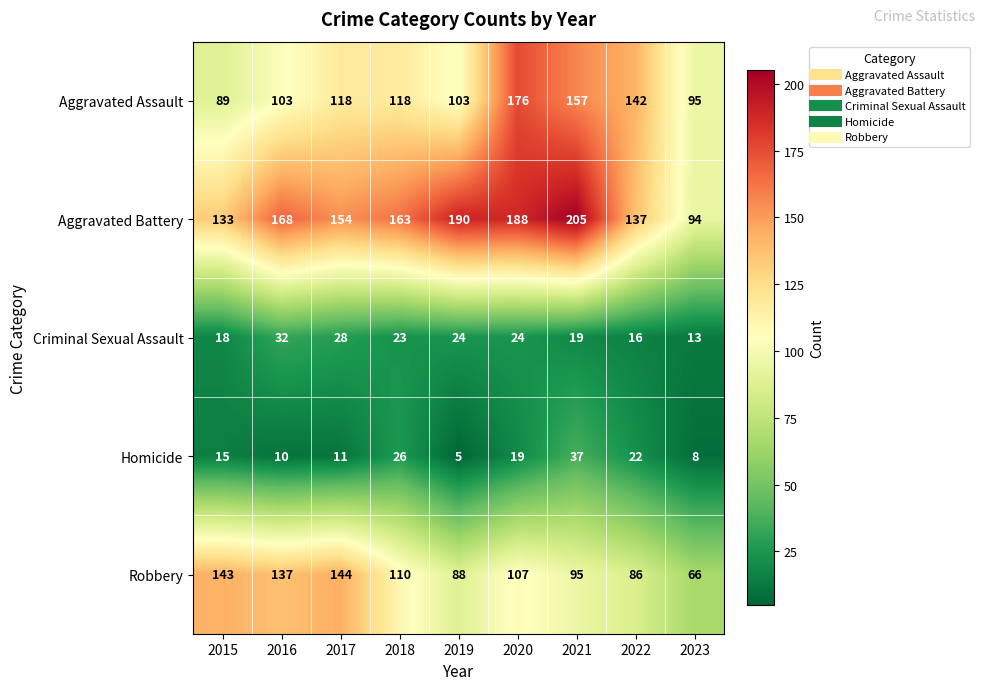

List the series in order of their peak value, lowest first.

Criminal Sexual Assault, Homicide, Robbery, Aggravated Assault, Aggravated Battery